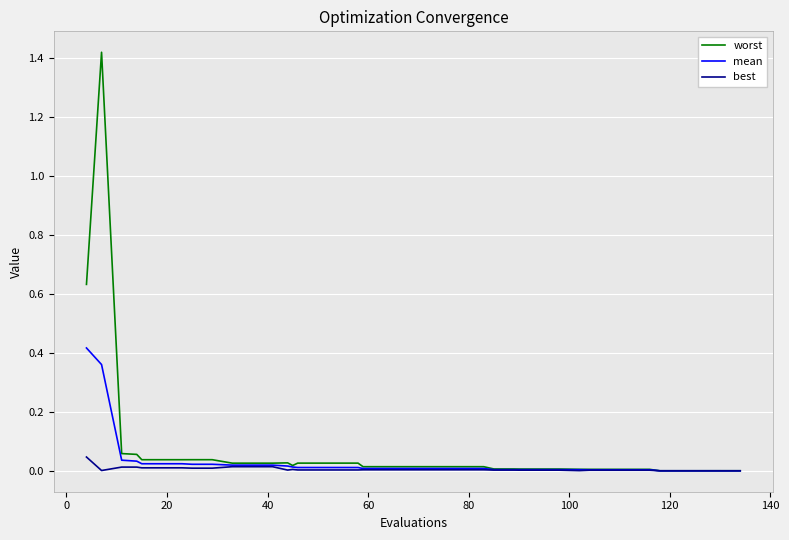

How many lines are shown in the chart?

3